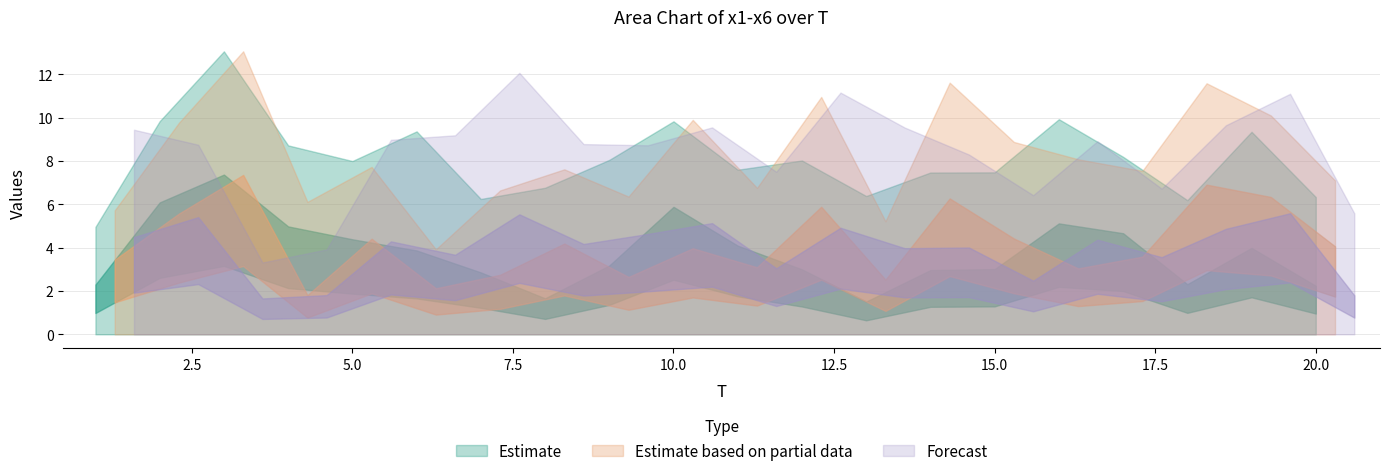

Rank the categories by x6 value from lowest to highest.

3, 2, 4, 17, 9, 10, 14, 16, 18, 8, 5, 15, 20, 1, 19, 11, 13, 6, 12, 7